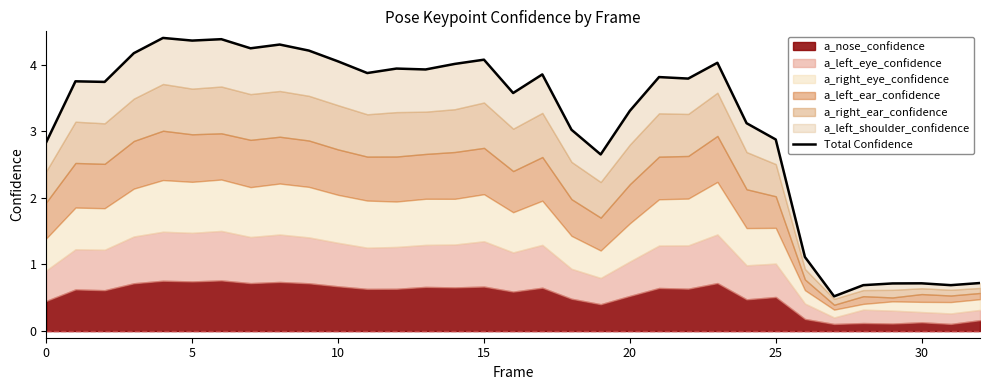

How many interior local valleys (lower than both neighbors) does the data have?

10